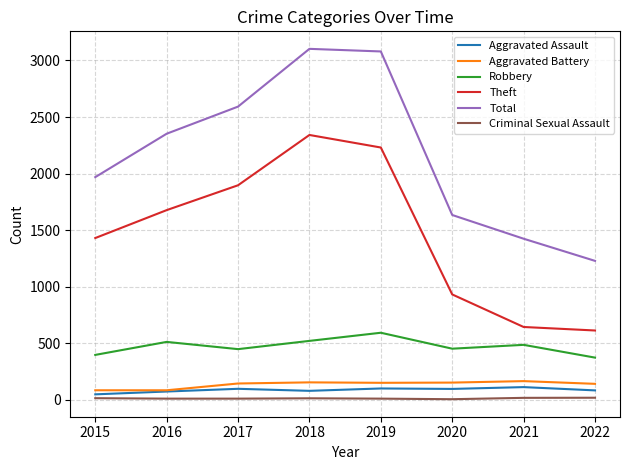

List the series in order of their peak value, lowest first.

Criminal Sexual Assault, Aggravated Assault, Aggravated Battery, Robbery, Theft, Total